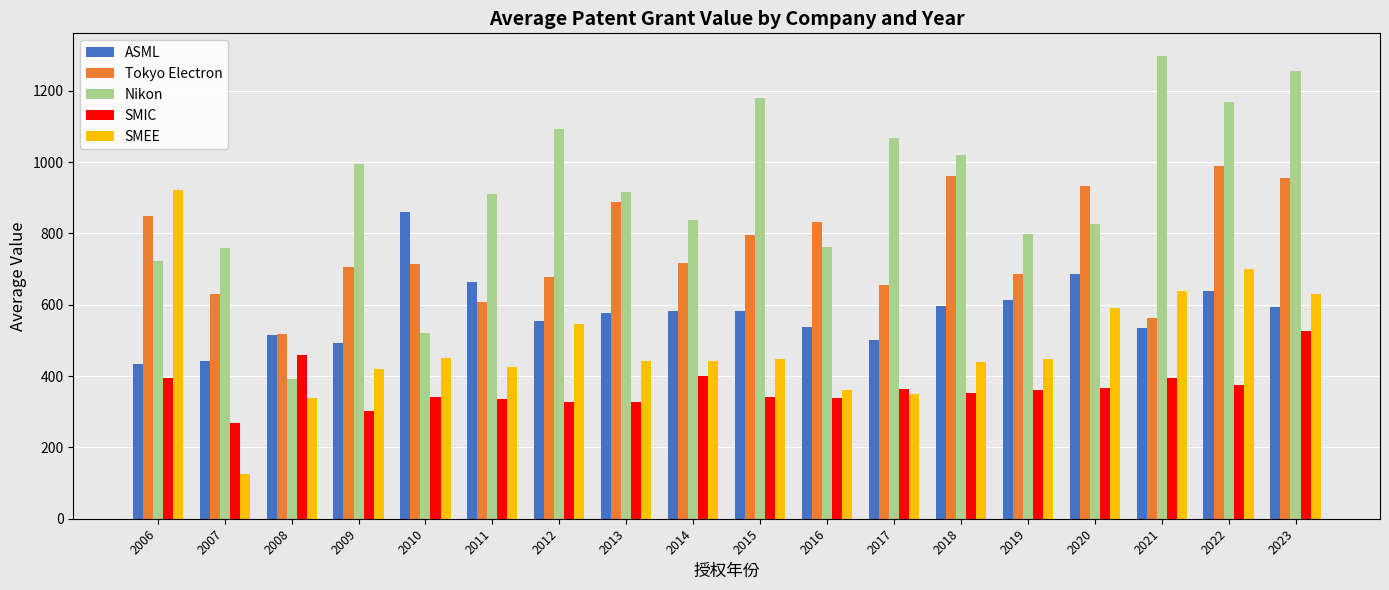

Which series has the largest total across all categories?

Nikon